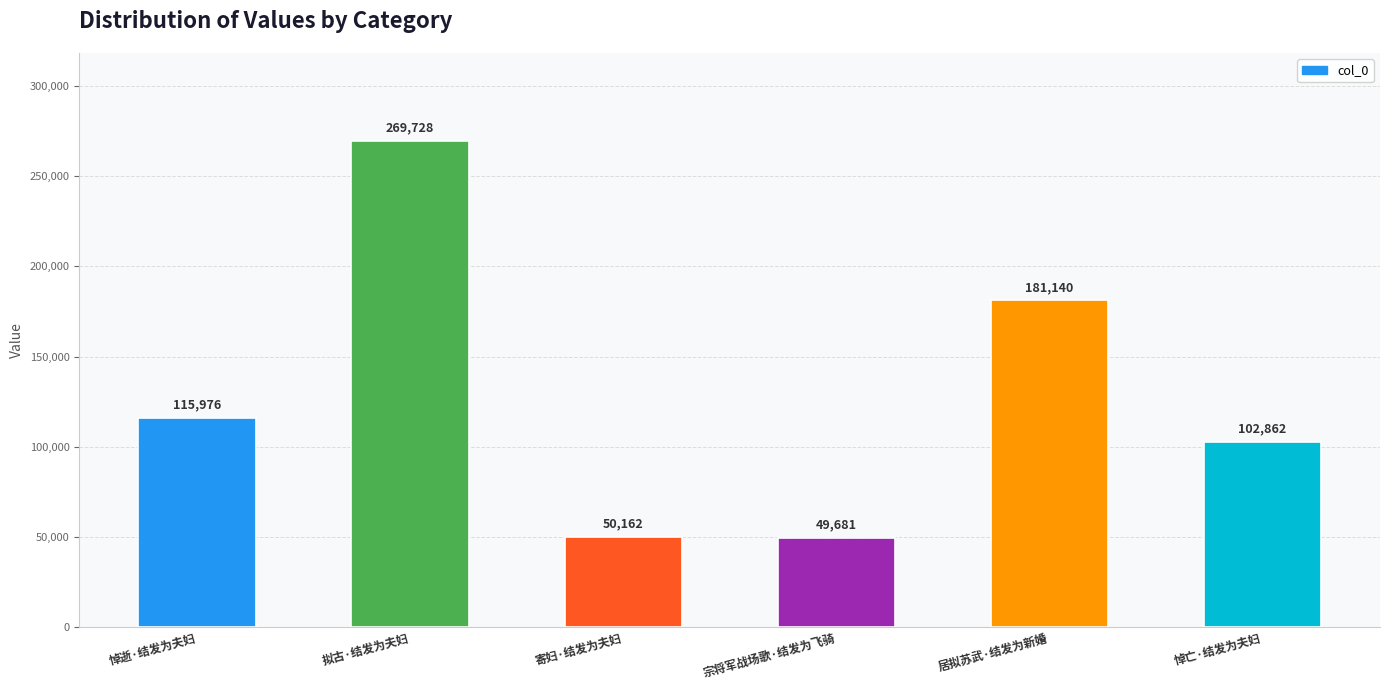

What is the sum of all values?

769549